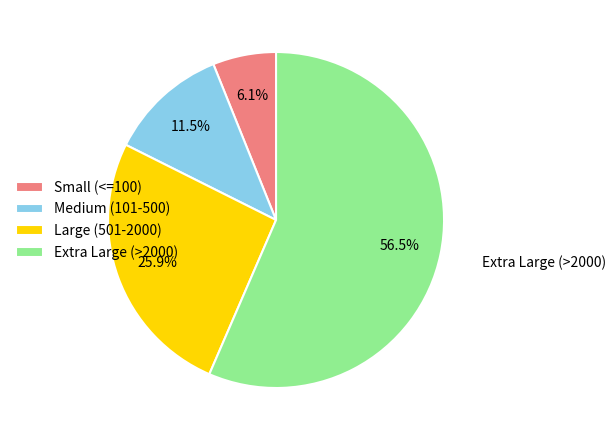

What is the smallest slice in the pie chart?

Small (<=100)